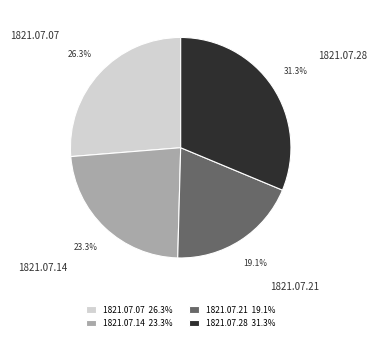

Does any single category account for the majority?

No